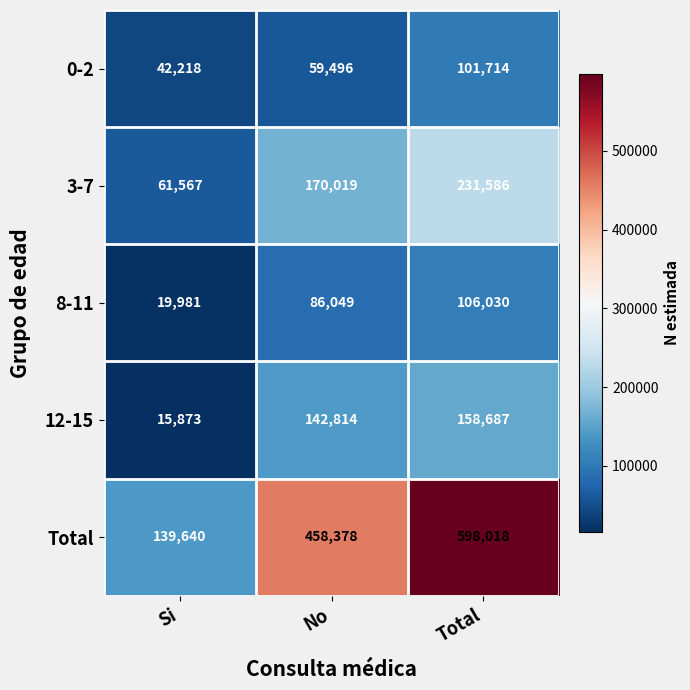

List the series in order of their peak value, lowest first.

0-2, 8-11, 12-15, 3-7, Total